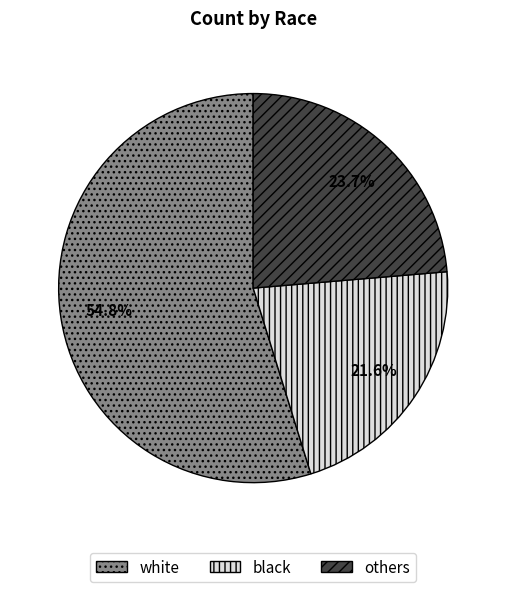

What portion of the pie excludes black?

78.4%